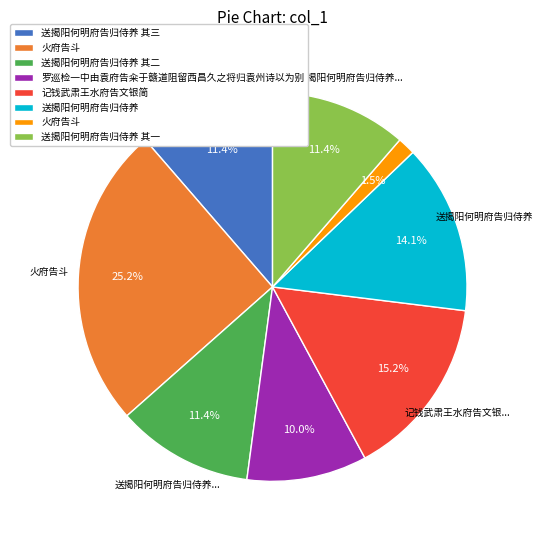

Is there any slice that represents more than half of the pie?

No